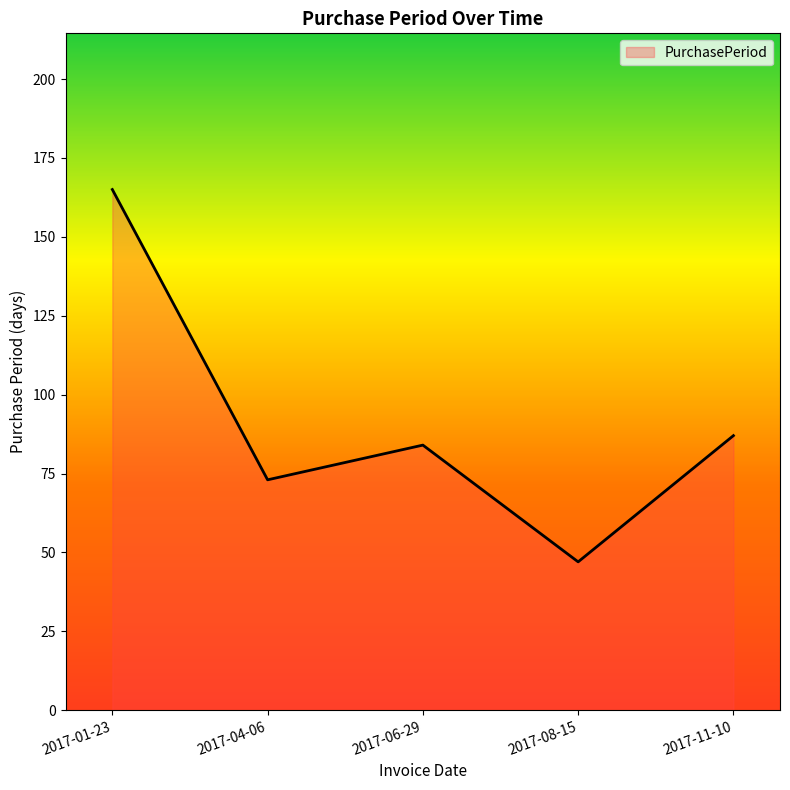

What position from the left is 2017-11-10?

5